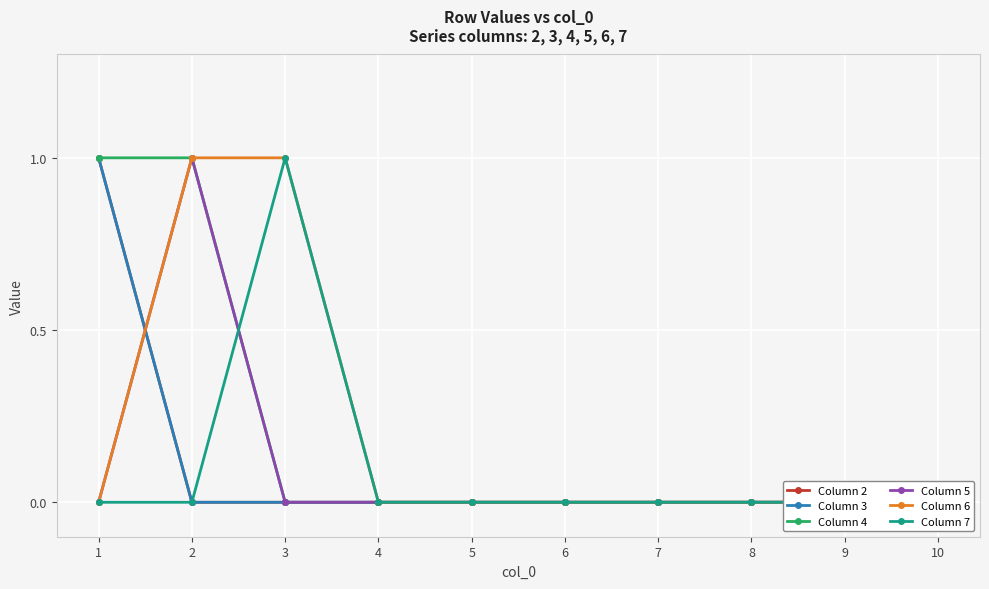

In Column 7, how many points are higher than both neighbors (excluding endpoints)?

1